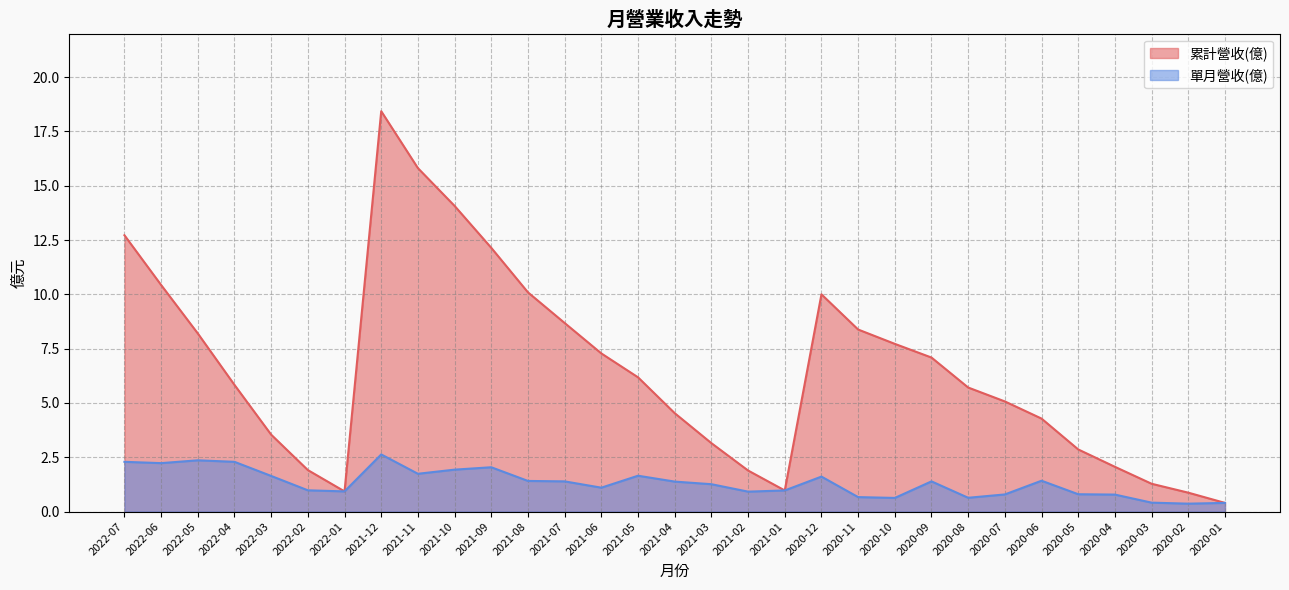

How many values in the 單月營收(億) series exceed 1?

18